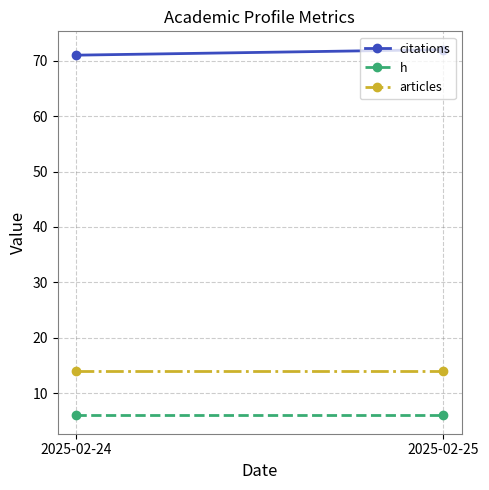

At 2025-02-24, list the series in order from smallest to largest.

h, articles, citations